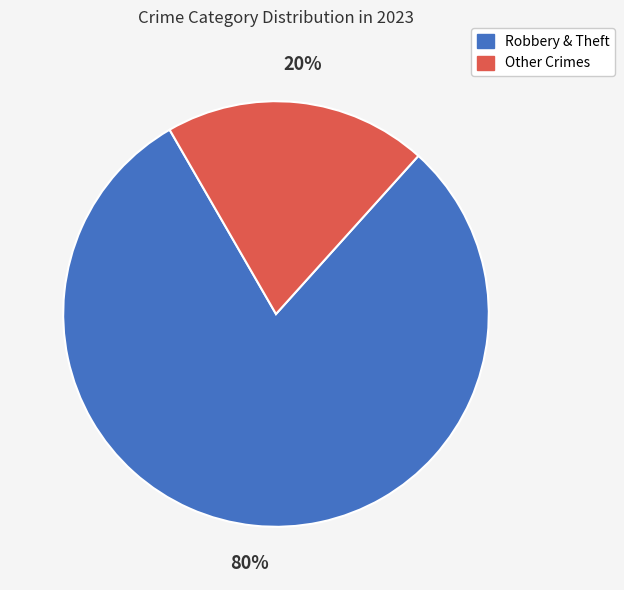

Between Robbery & Theft and Other Crimes, which is larger?

Robbery & Theft